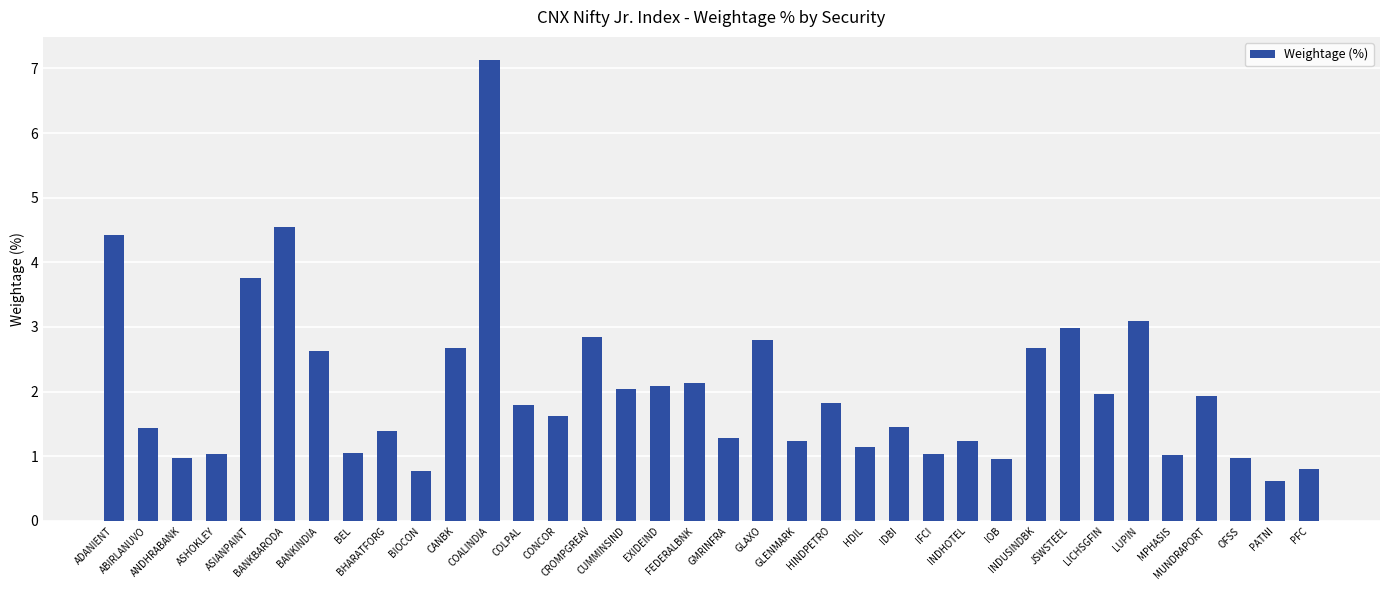

What is the smallest value displayed?

0.6